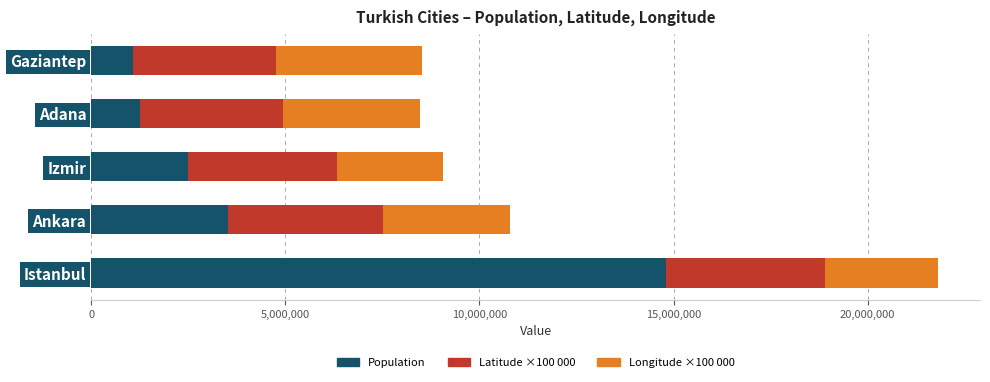

Which category has the highest value in the Population series?

Istanbul